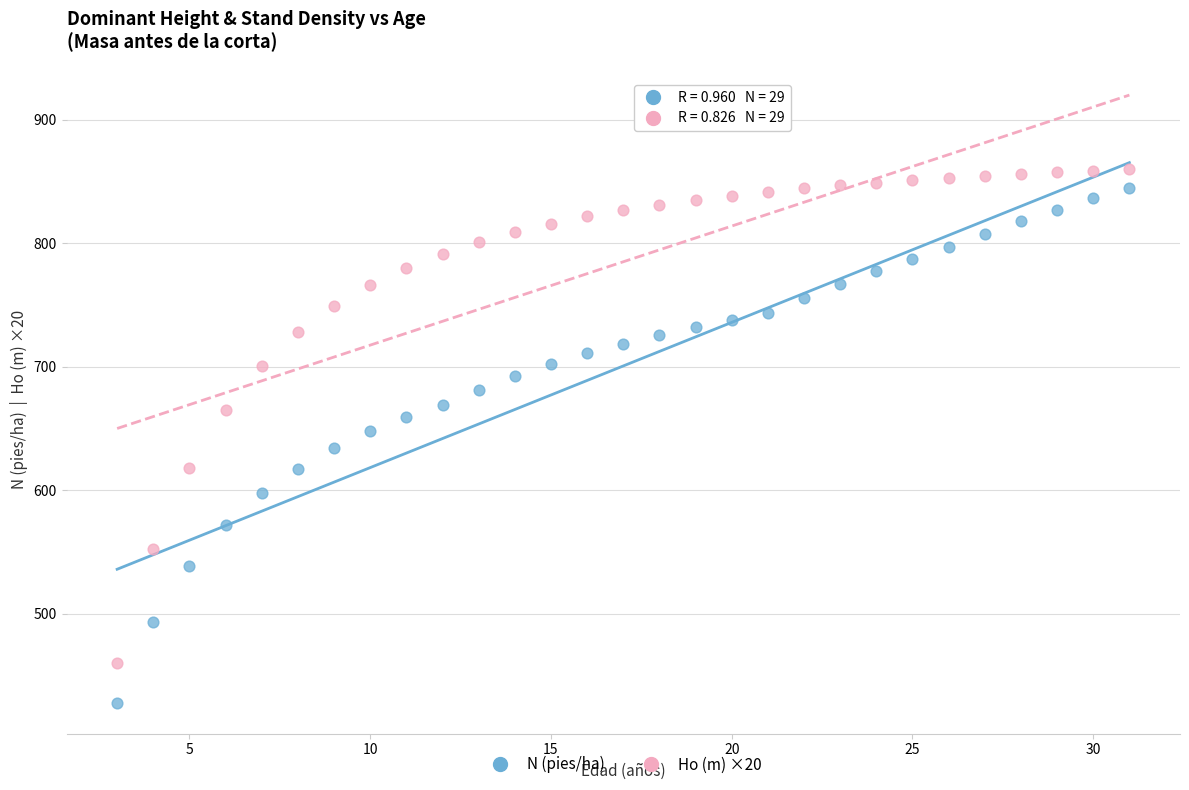

Across all data points, what is the range of Y values (max minus min)?

432.8